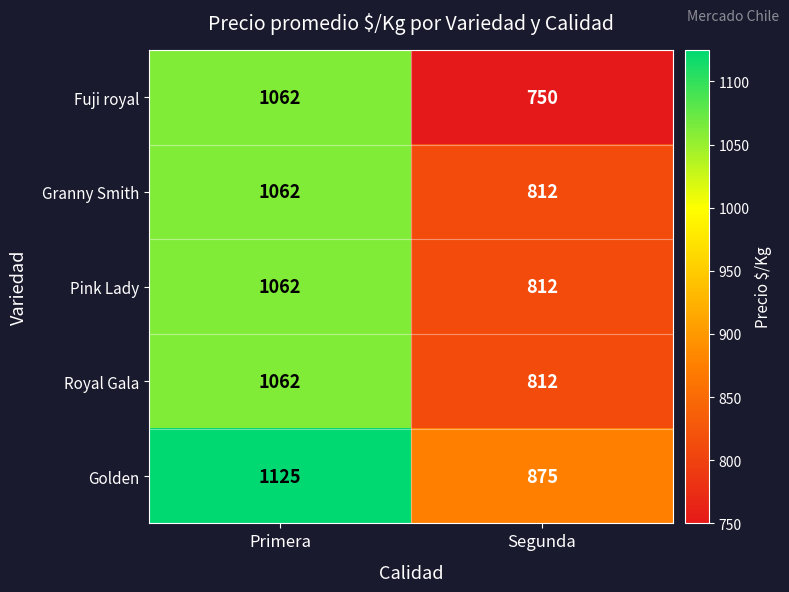

At how many categories does at least one series exceed 1110?

1